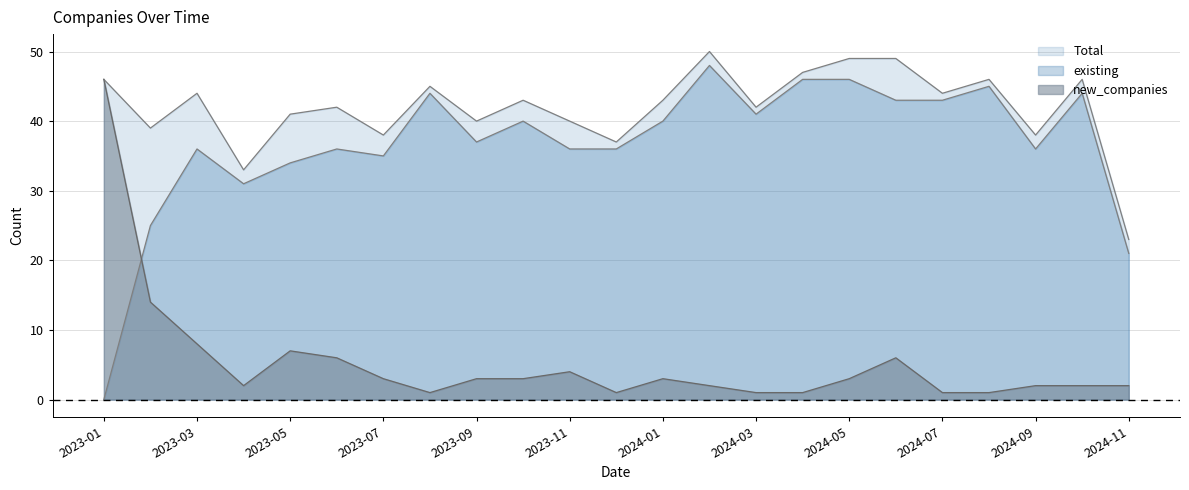

Does the chart display data point markers on the line(s)?

No